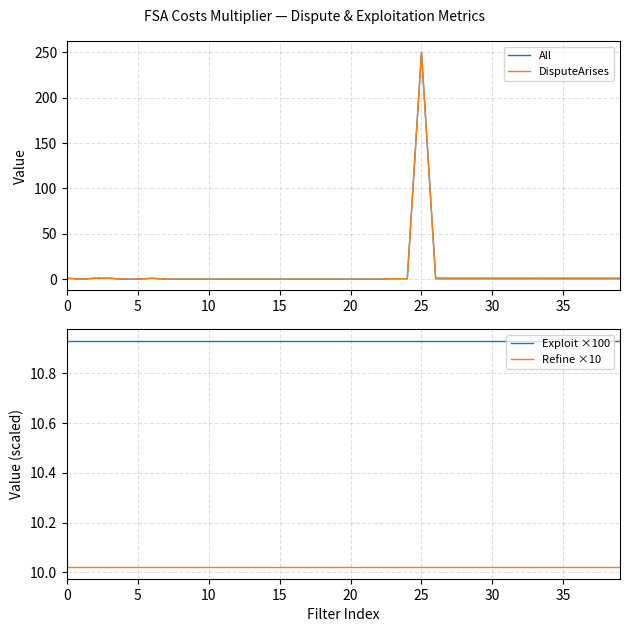

Which series has the largest total across all categories?

Exploit ×100